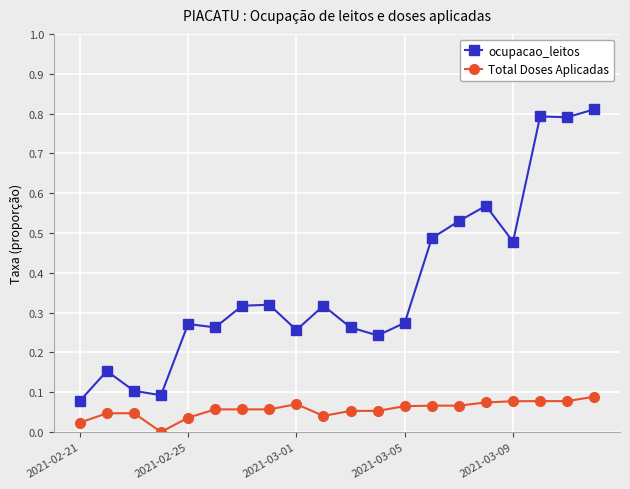

What is the difference between the second highest and minimum values in the ocupacao_leitos series?

0.7